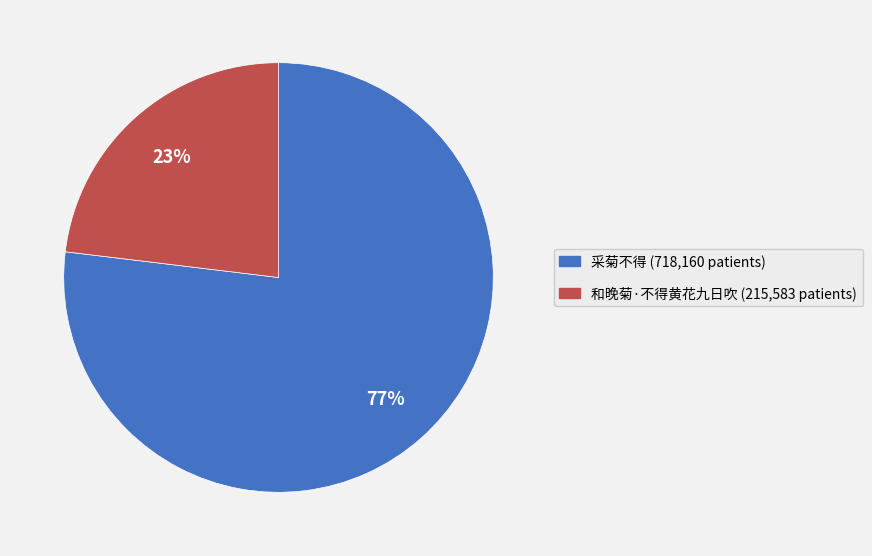

Rank the categories by value from lowest to highest.

和晚菊·不得黄花九日吹, 采菊不得